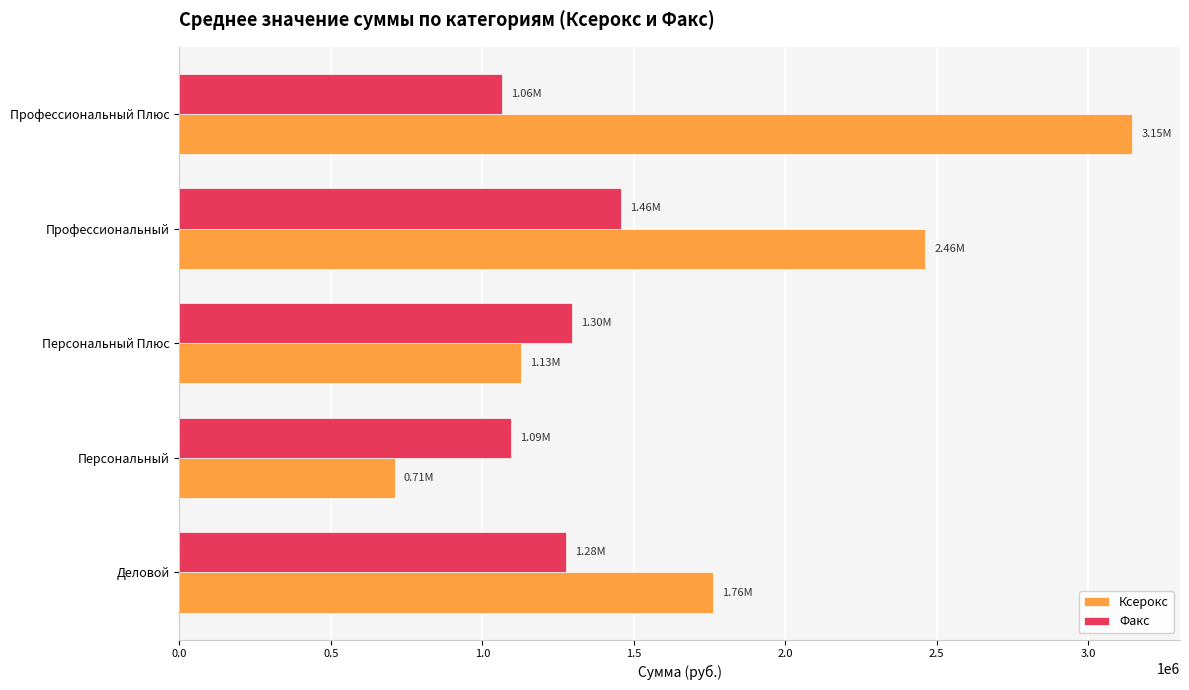

Which series has the largest total across all categories?

Ксерокс